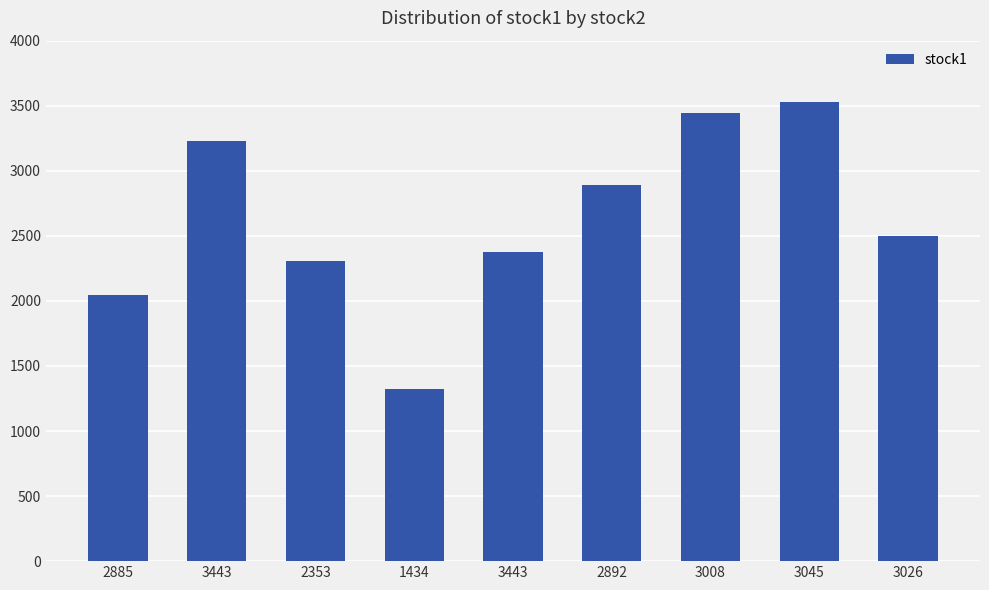

How many categories are shown in the chart?

9